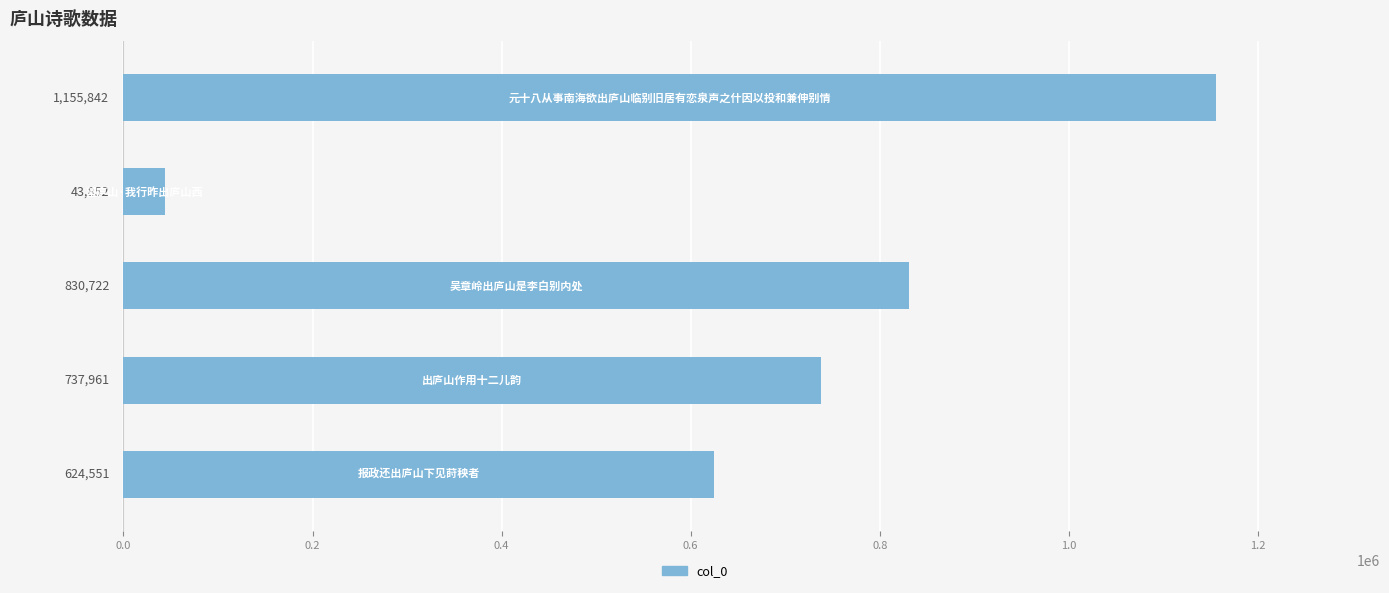

What is the difference between the maximum and minimum values?

1111990